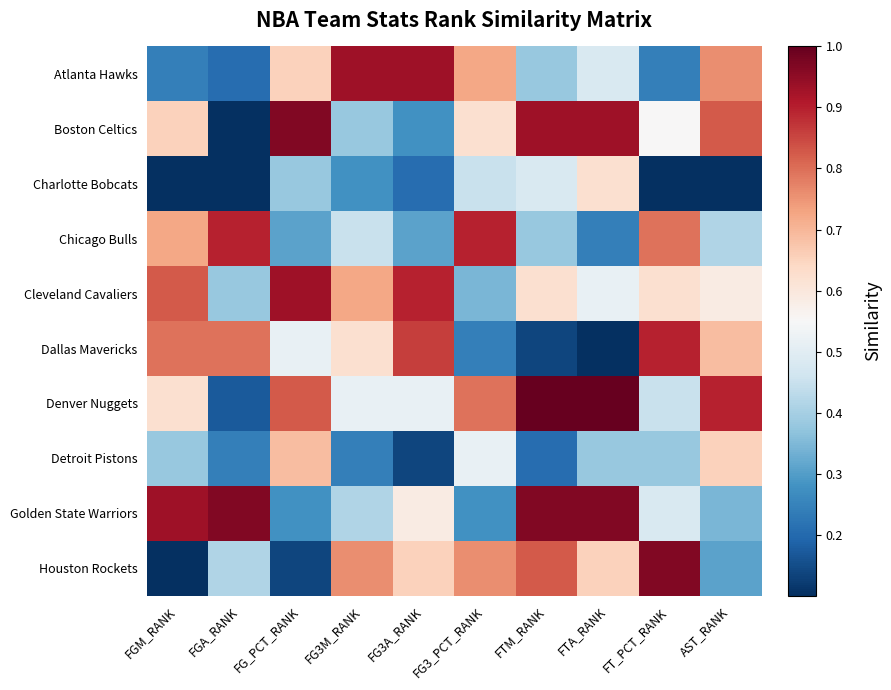

What is the total value across all series at FTM_RANK?

5.9